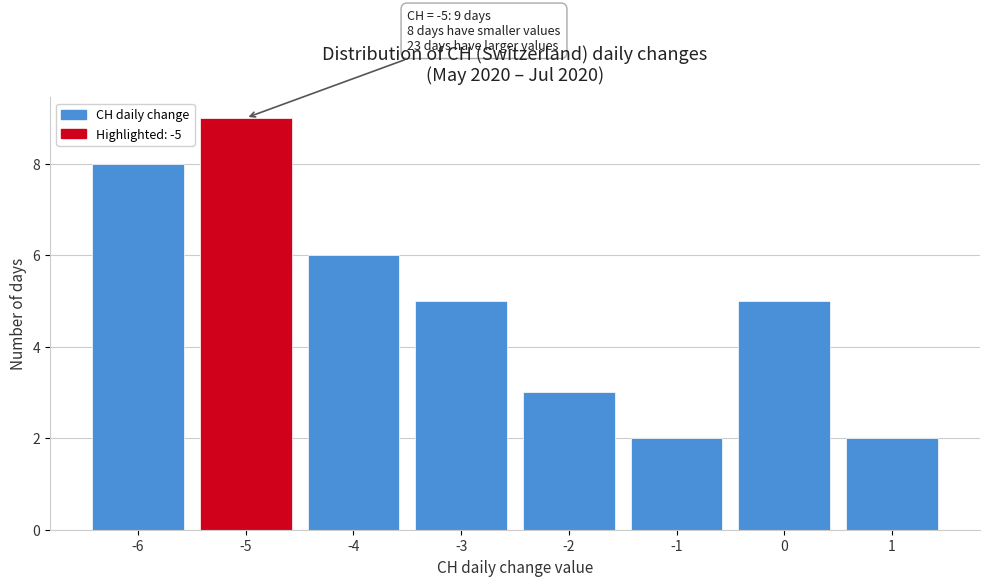

Which range on the x-axis has the tallest bar?

-5.5 to -4.5